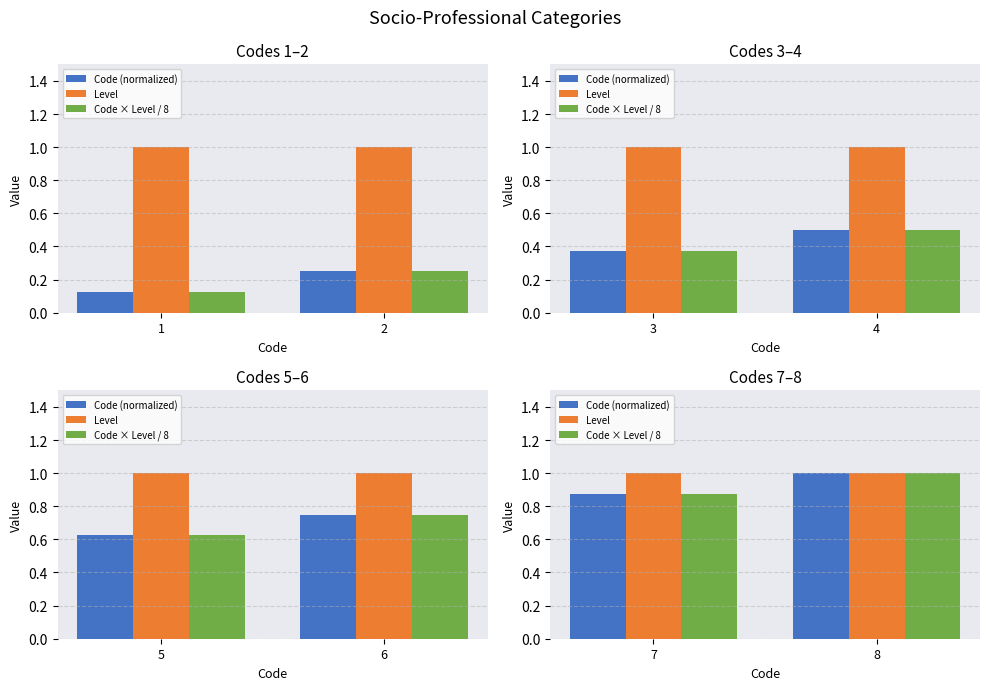

Which series has the largest range (max minus min)?

Code (normalized)